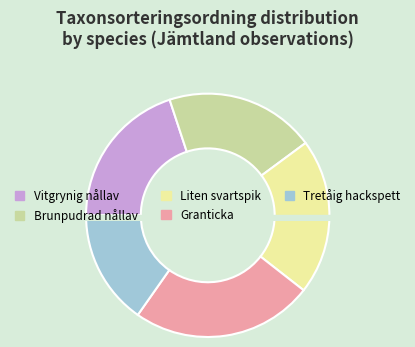

What percentage is NOT represented by Vitgrynig nållav?

80.1%